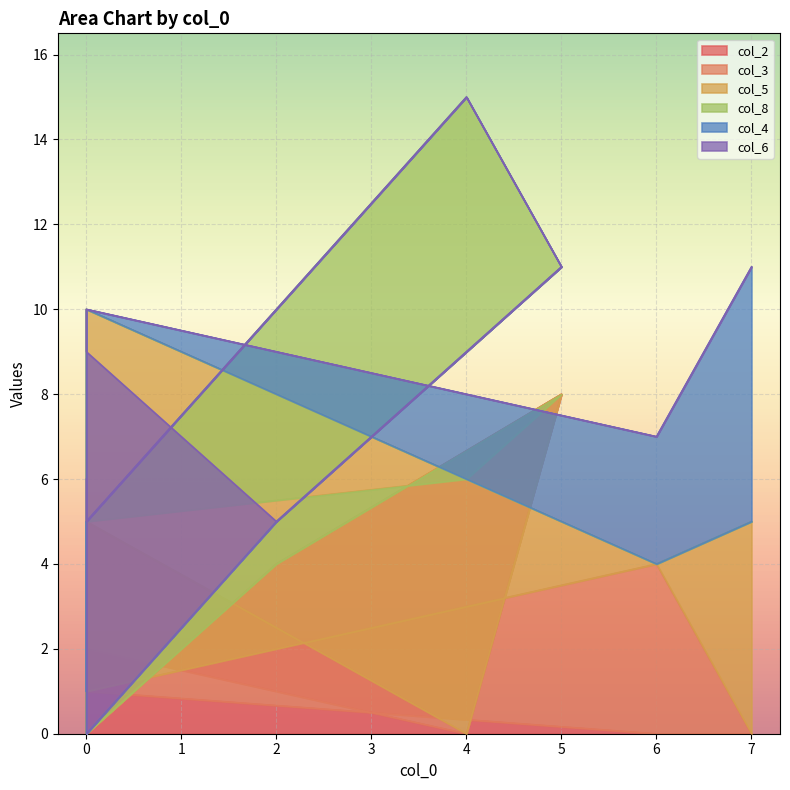

True or false: col_4 and col_8 intersect in this chart.

False